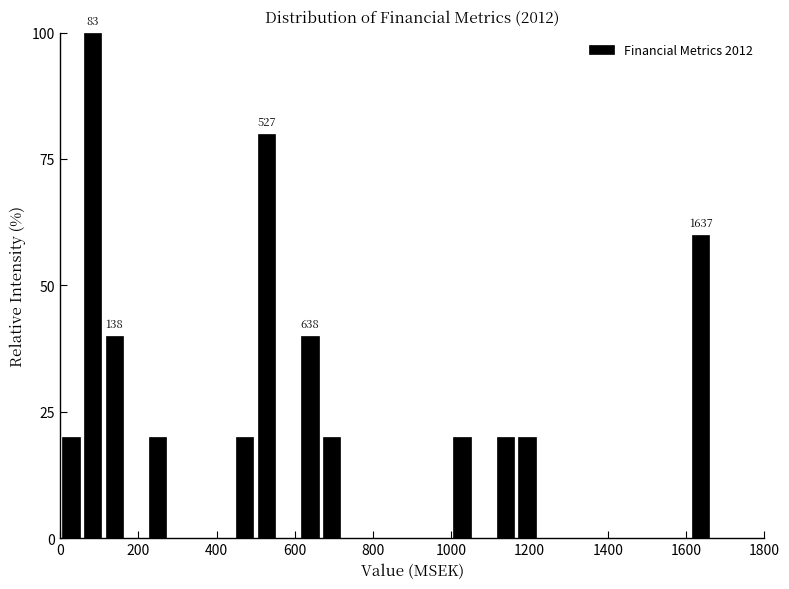

Read against the x-axis, roughly where is the centre of the tallest bar?

80